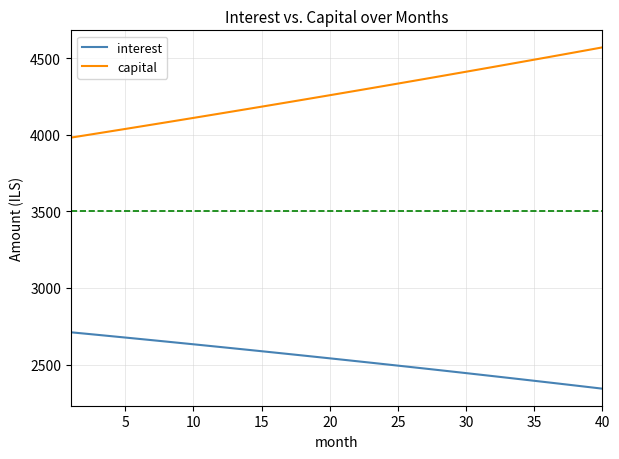

Rank the series by their maximum value, from highest to lowest.

capital, interest